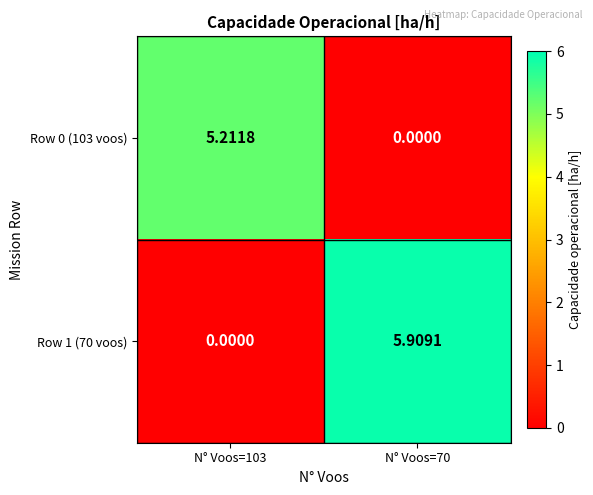

Which series changed the most between N° Voos=103 and N° Voos=70?

Row 1 (70 voos)